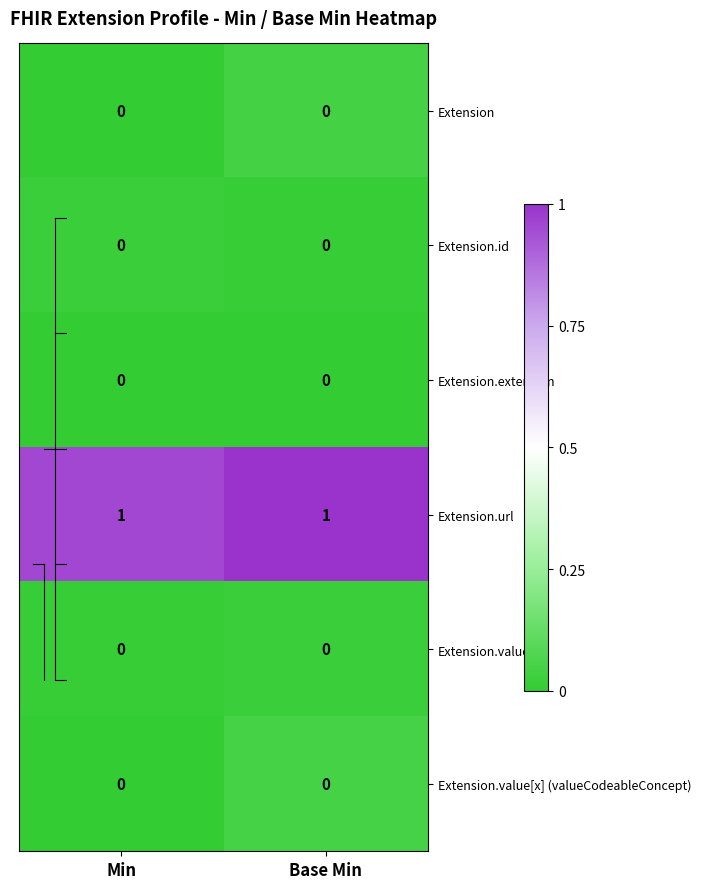

Reading left to right, list all the values displayed in this chart.

Extension: Min=0	Base Min=0
Extension.id: Min=0	Base Min=0
Extension.extension: Min=0	Base Min=0
Extension.url: Min=1	Base Min=1
Extension.value[x]: Min=0	Base Min=0
Extension.value[x] (valueCodeableConcept): Min=0	Base Min=0